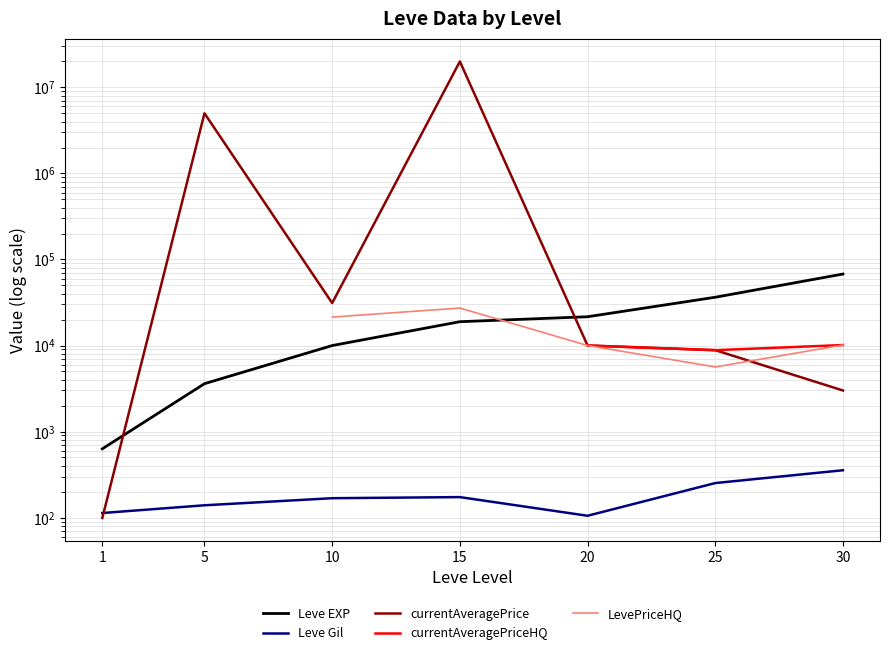

Does the chart have visible grid lines?

Yes